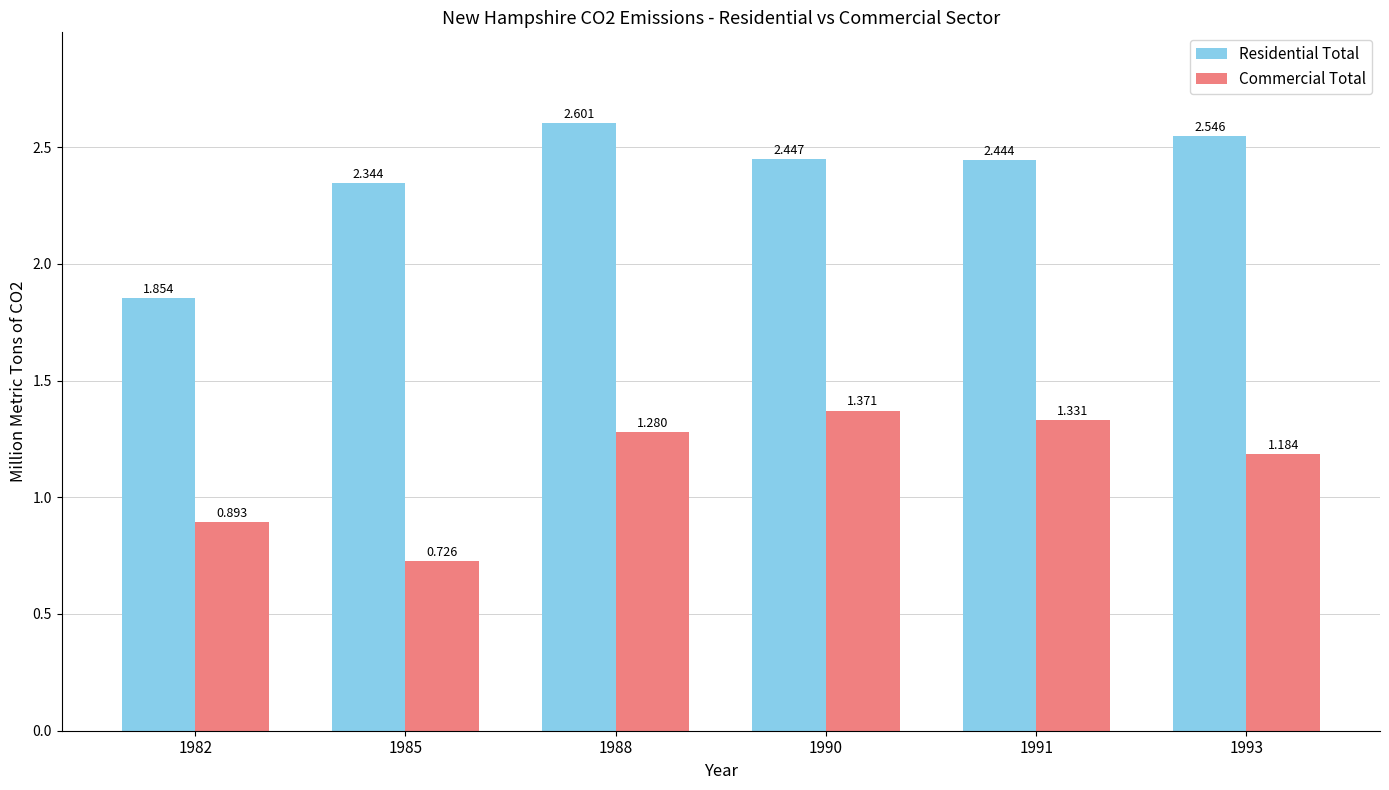

Rank the series at 1991 from lowest to highest value.

Commercial Total, Residential Total